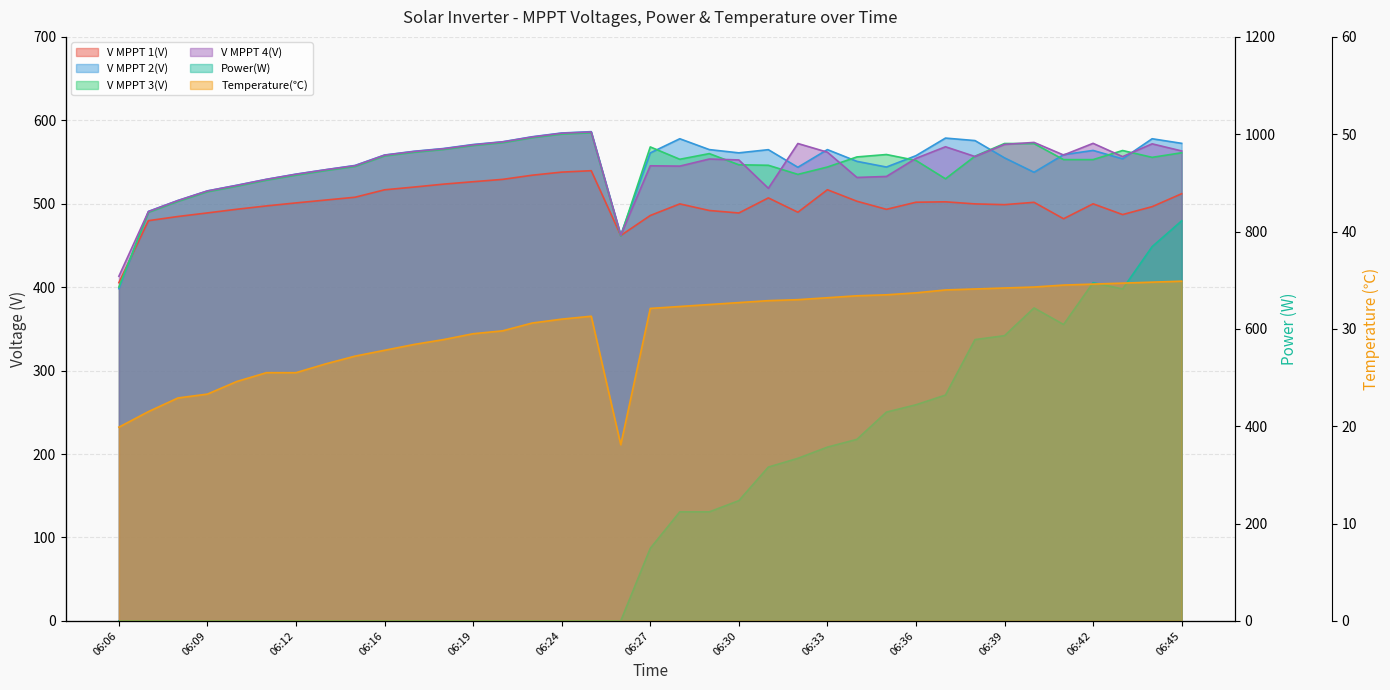

Is it true that Temperature(℃) equals 34.6 at 06:42?

True